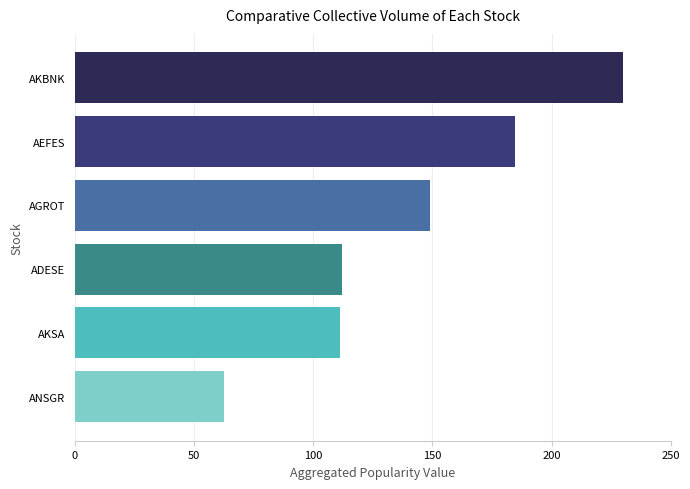

True or false: the data shows 184.5 at AEFES.

True